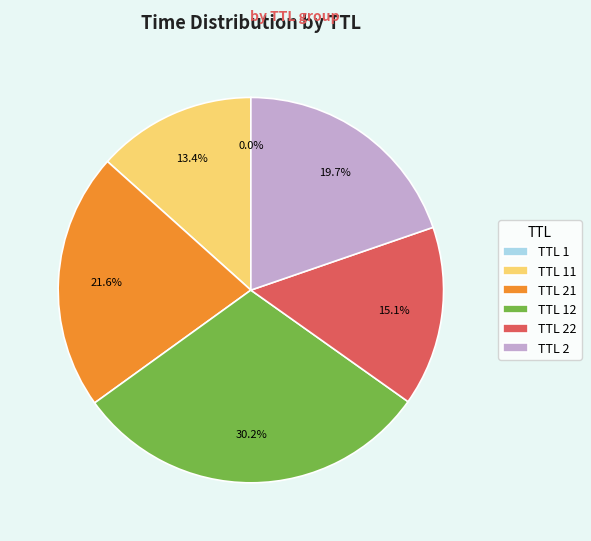

What is the ratio of the value at TTL 2 to the value at TTL 22?

1.3